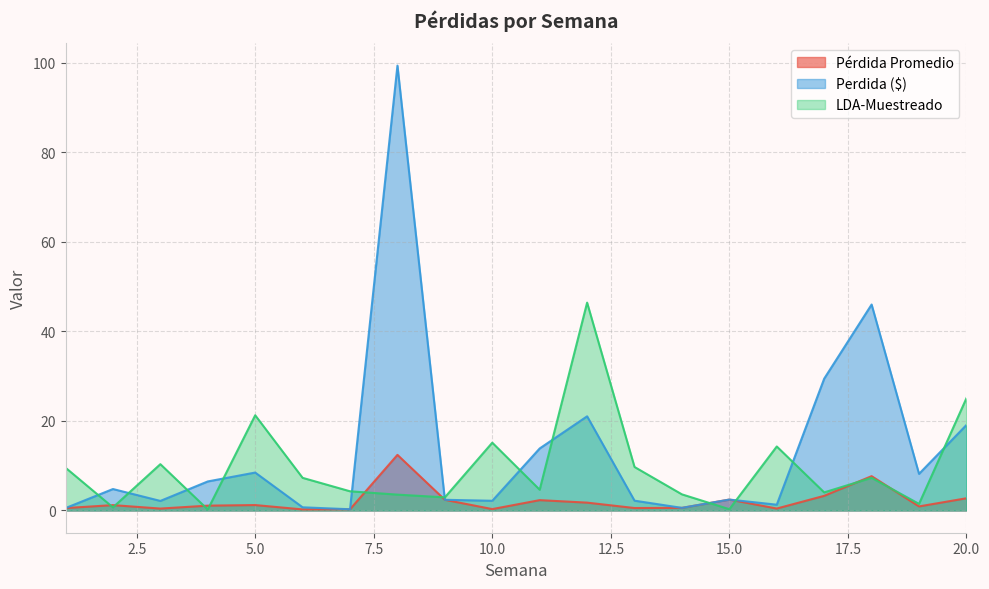

At which label does LDA-Muestreado first exceed 7?

1